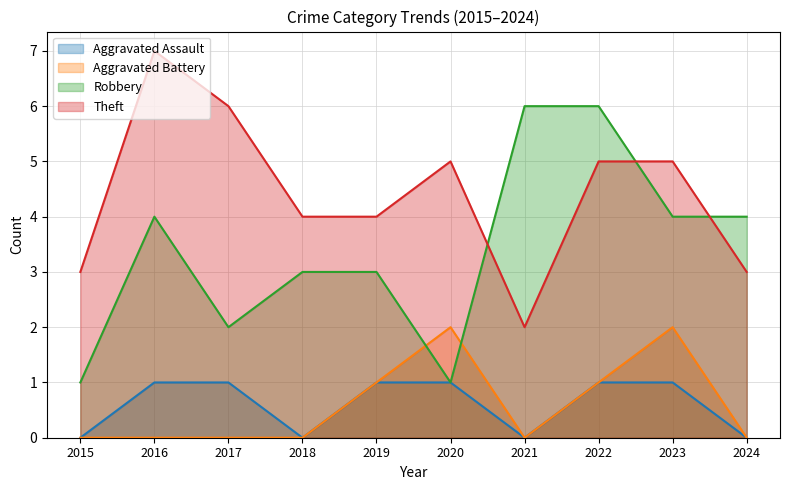

How many data points does each series have?

10